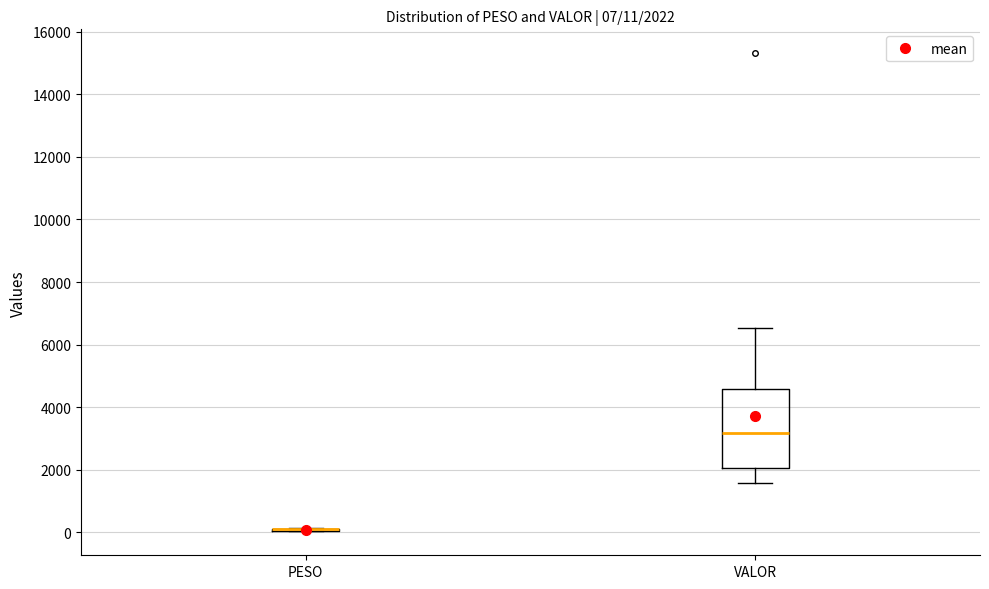

Which box is the tallest, from its lower edge to its upper edge?

VALOR